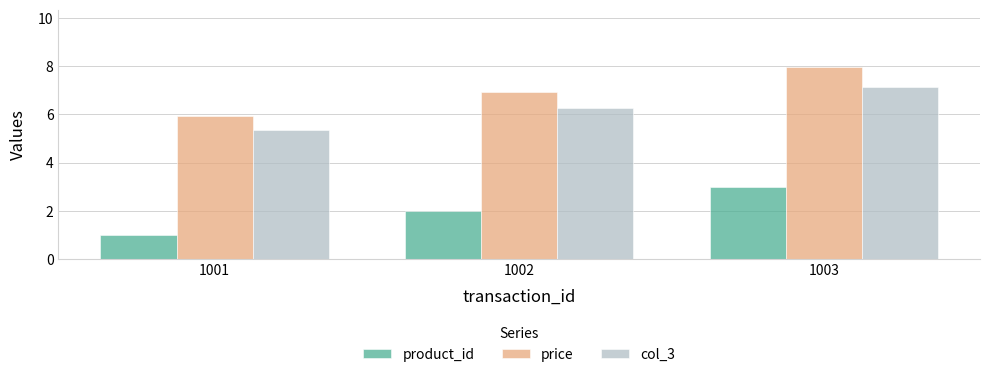

What is the difference between the maximum and minimum values in the col_3 series?

1.8